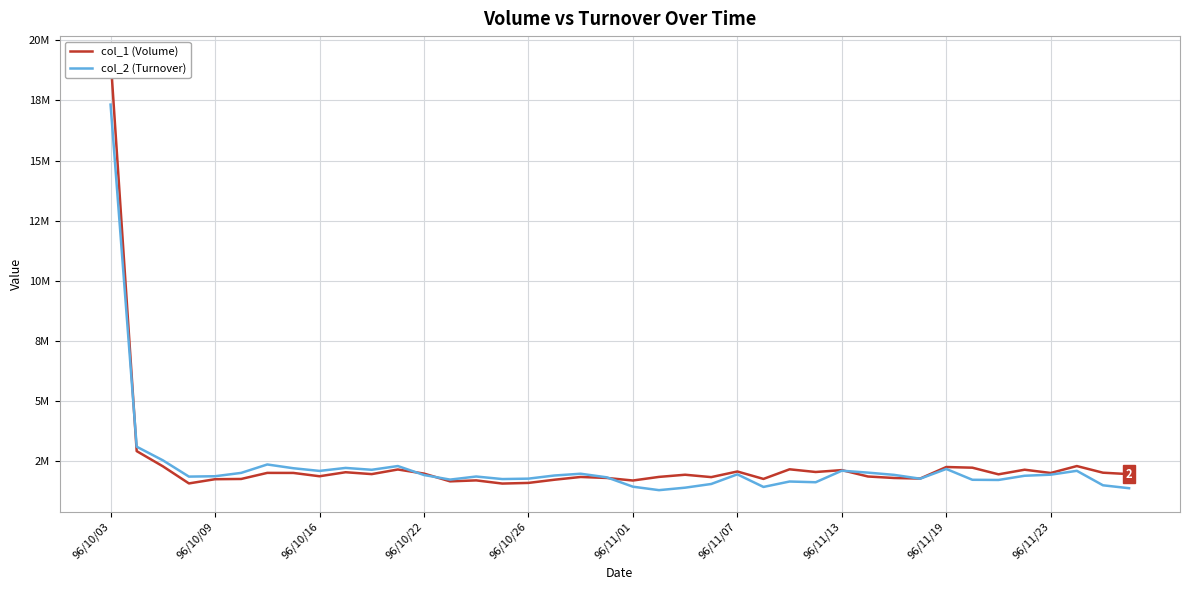

True or false: col_2 (Turnover) has a value of 527229 at 39.

False